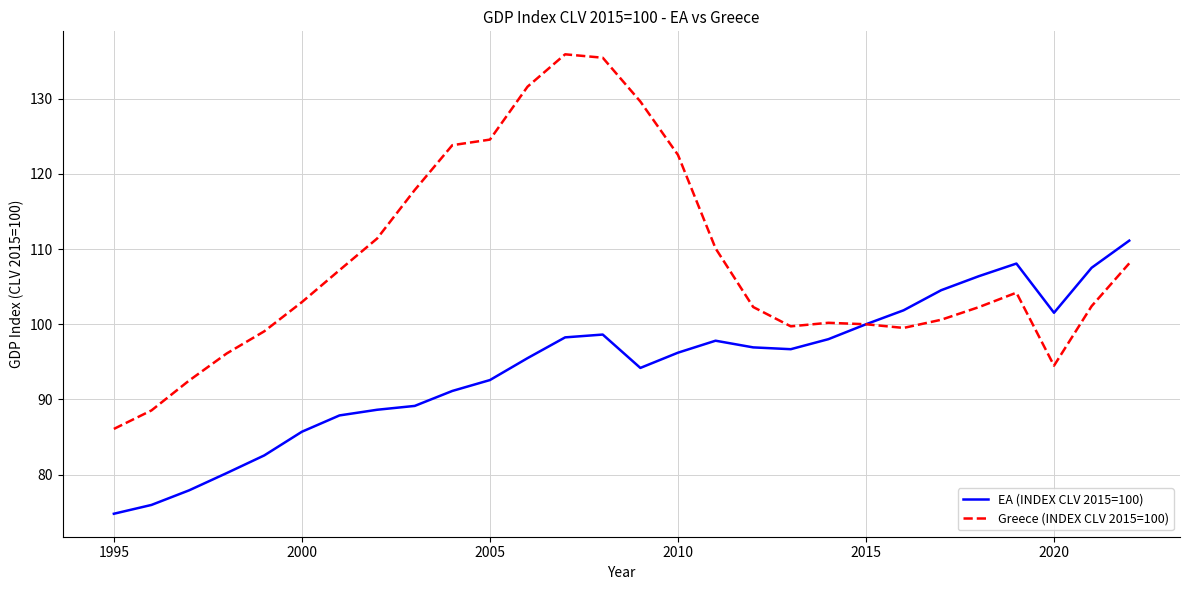

What is the average value of the EA (INDEX CLV 2015=100) series?

94.3